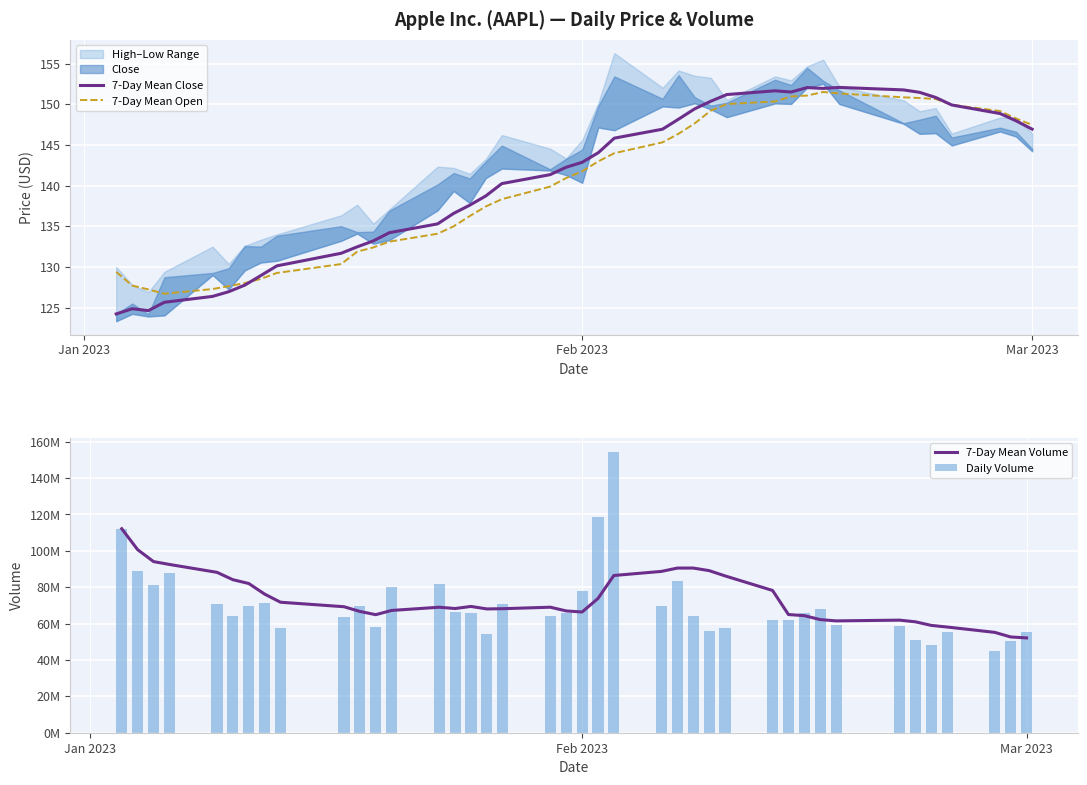

What is the maximum value for 7-Day Mean Open?

151.5